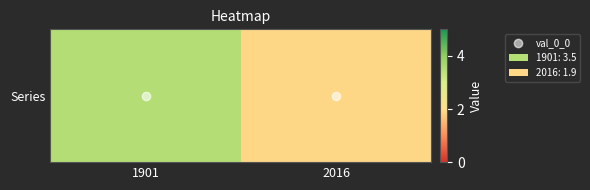

Reading right to left, transcribe all the data shown in this chart.

2016=1.9	1901=3.5